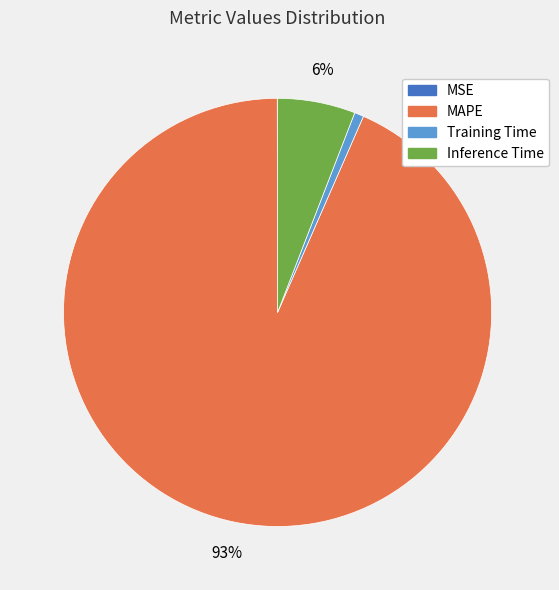

To the nearest percent, what is the difference between the largest and smallest slice percentages?

93%